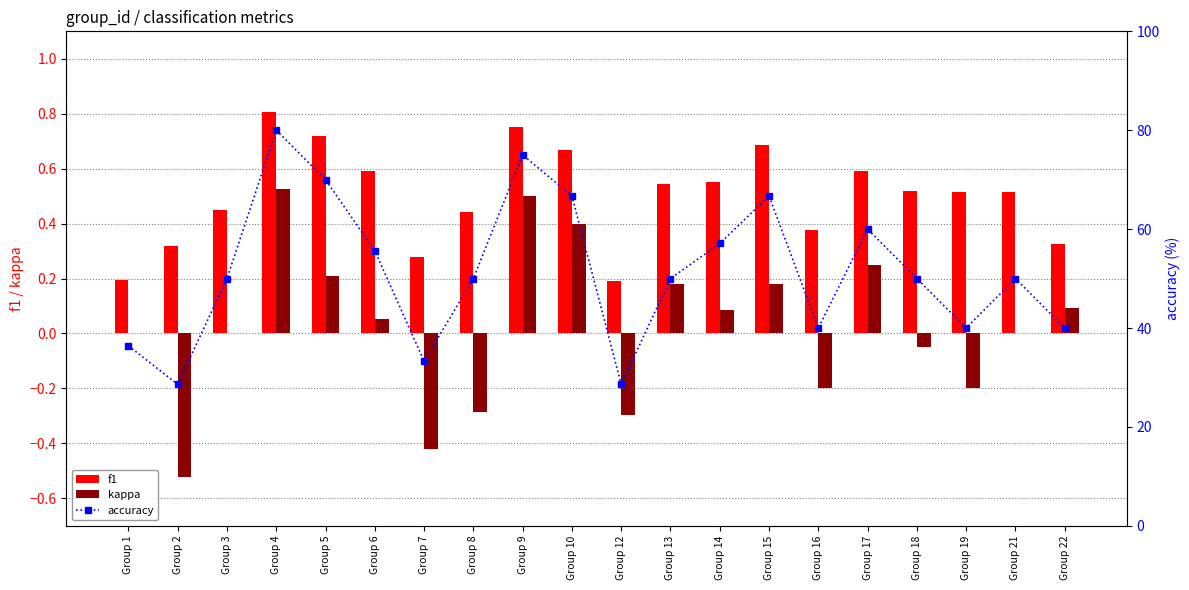

How many groups of bars are there?

20